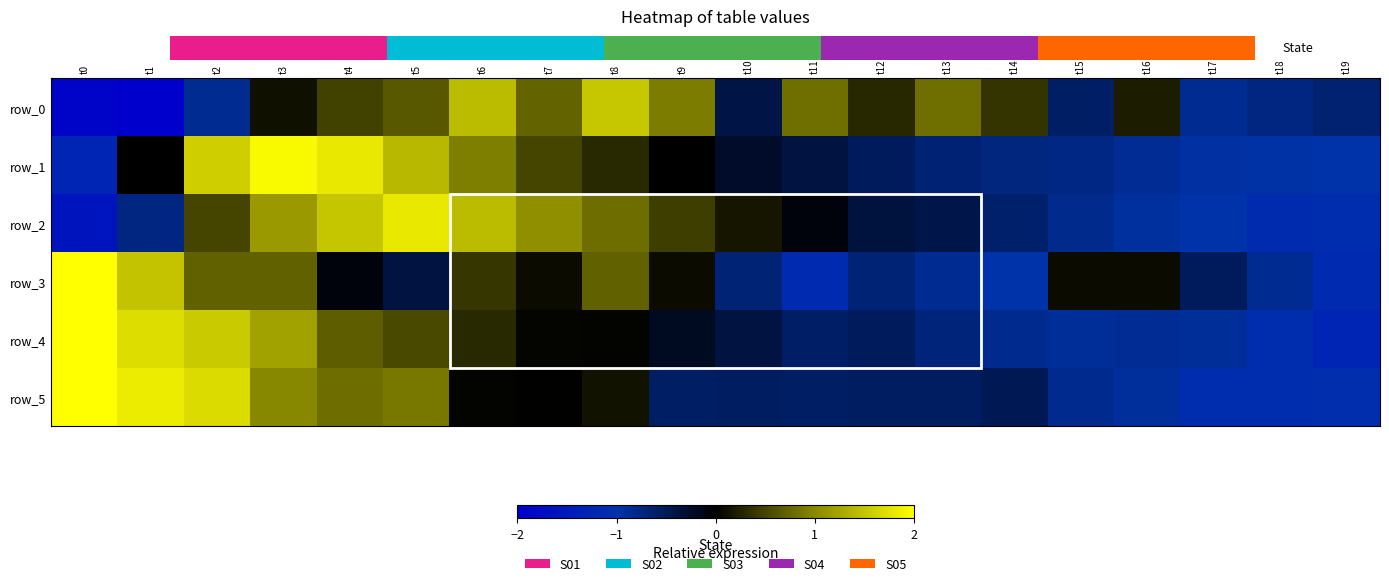

What is the lowest value of the row_5 series?

-1.1